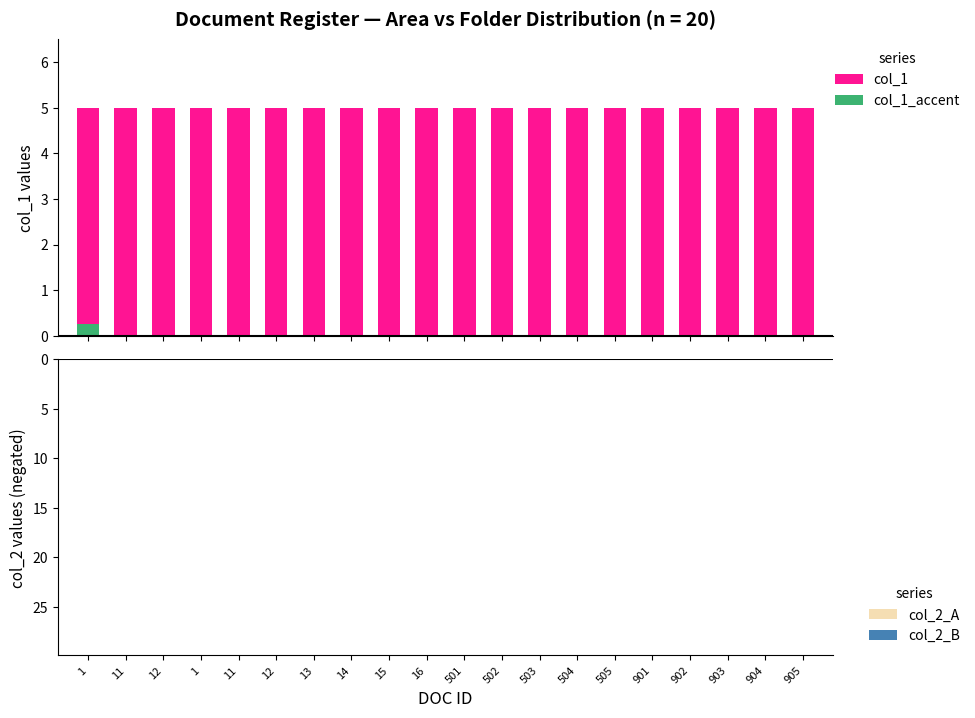

What is the spread (max minus min) of values at 502?

28